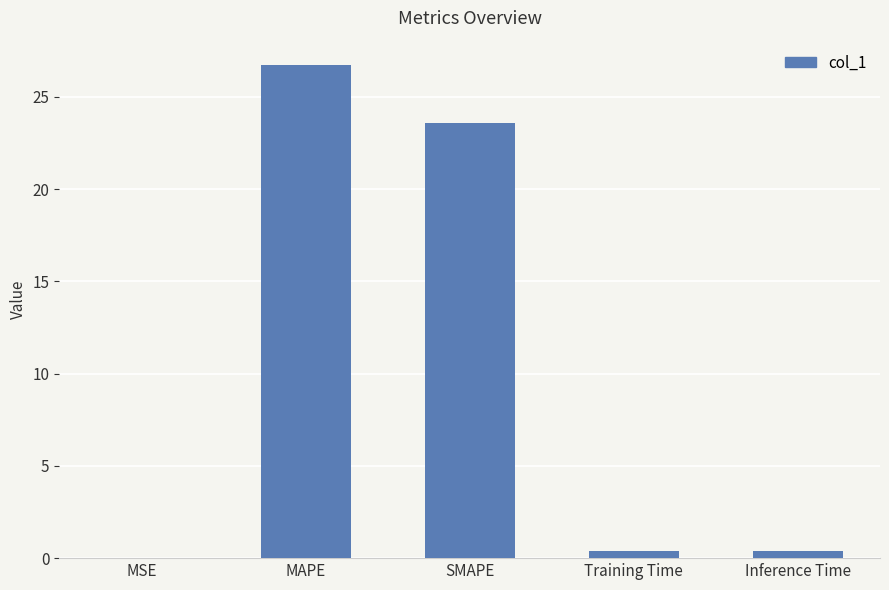

What is the change in value from MAPE to Inference Time?

-26.3